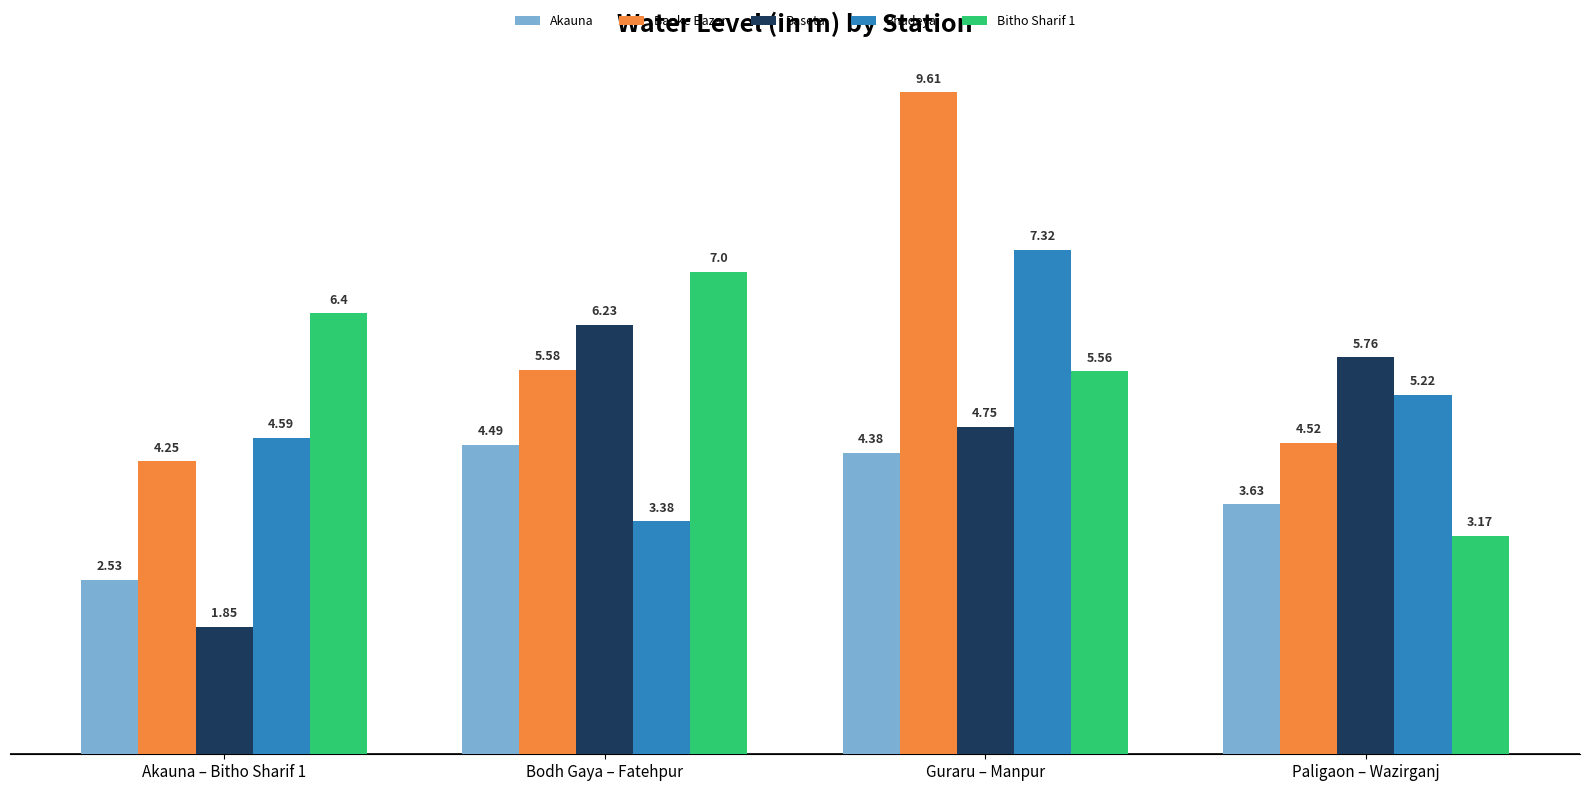

Between Bodh Gaya – Fatehpur and Guraru – Manpur, which series saw the biggest shift?

Banke Bazar